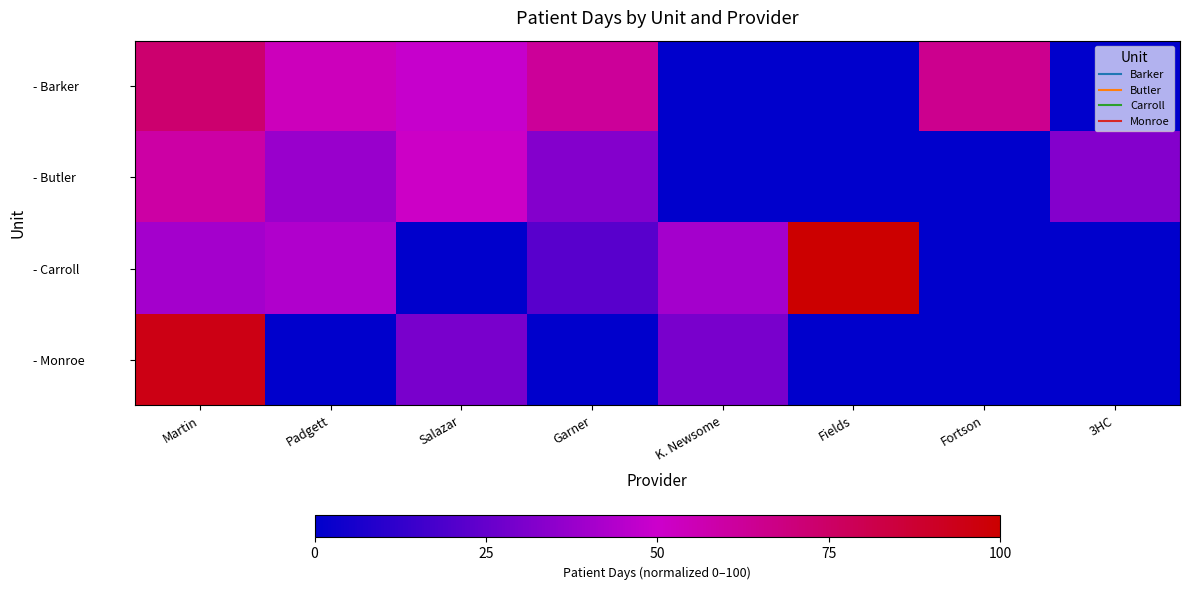

What is the spread (max minus min) of values at K. Newsome?

40.5